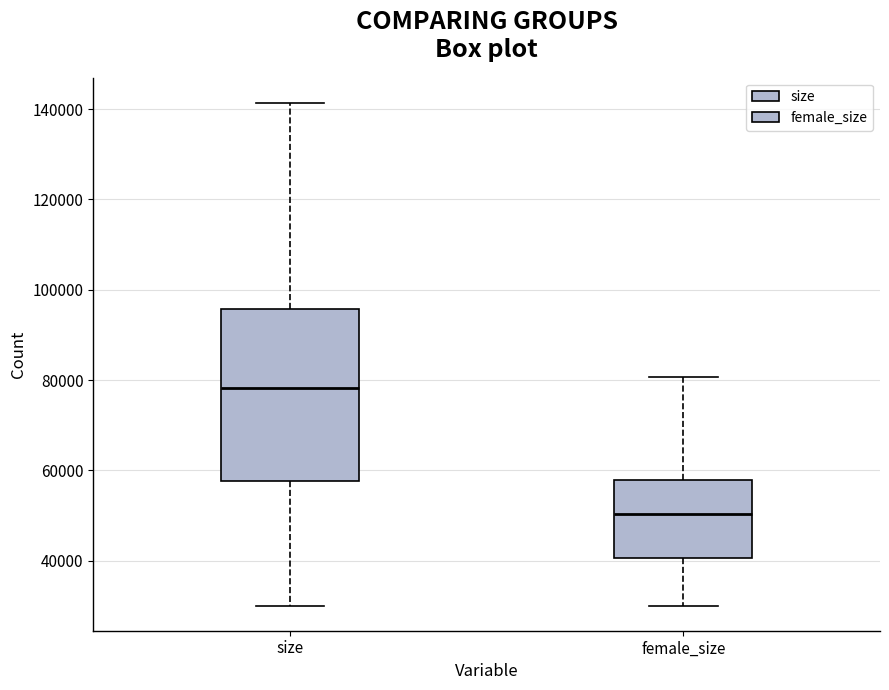

Reading left to right, transcribe this box plot: for each box, give where its median line is, the range the box spans, and where its two whiskers end, as read against the y-axis. The values are not printed on the chart, so give them approximately, as read against the axis.

size: median 78000, box 58000 to 96000, whiskers 30000 to 142000
female_size: median 50000, box 40000 to 58000, whiskers 30000 to 80000